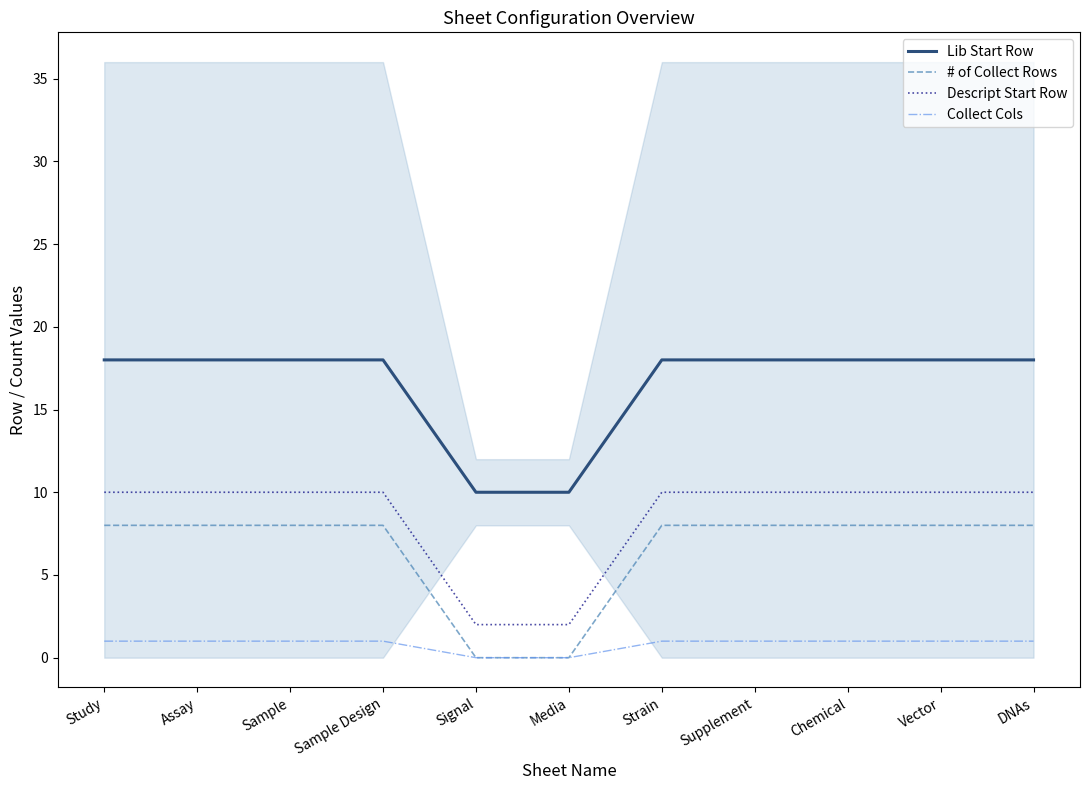

Does the chart display data point markers on the line(s)?

No